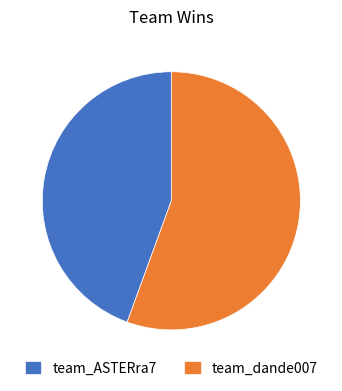

Rank the categories by value from lowest to highest.

team_ASTERra7, team_dande007